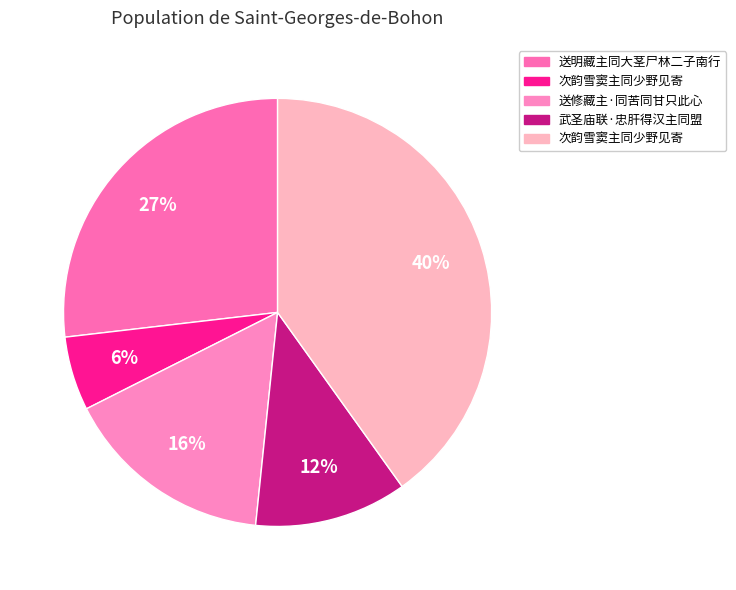

Which category has the biggest portion of the pie?

次韵雪窦主同少野见寄